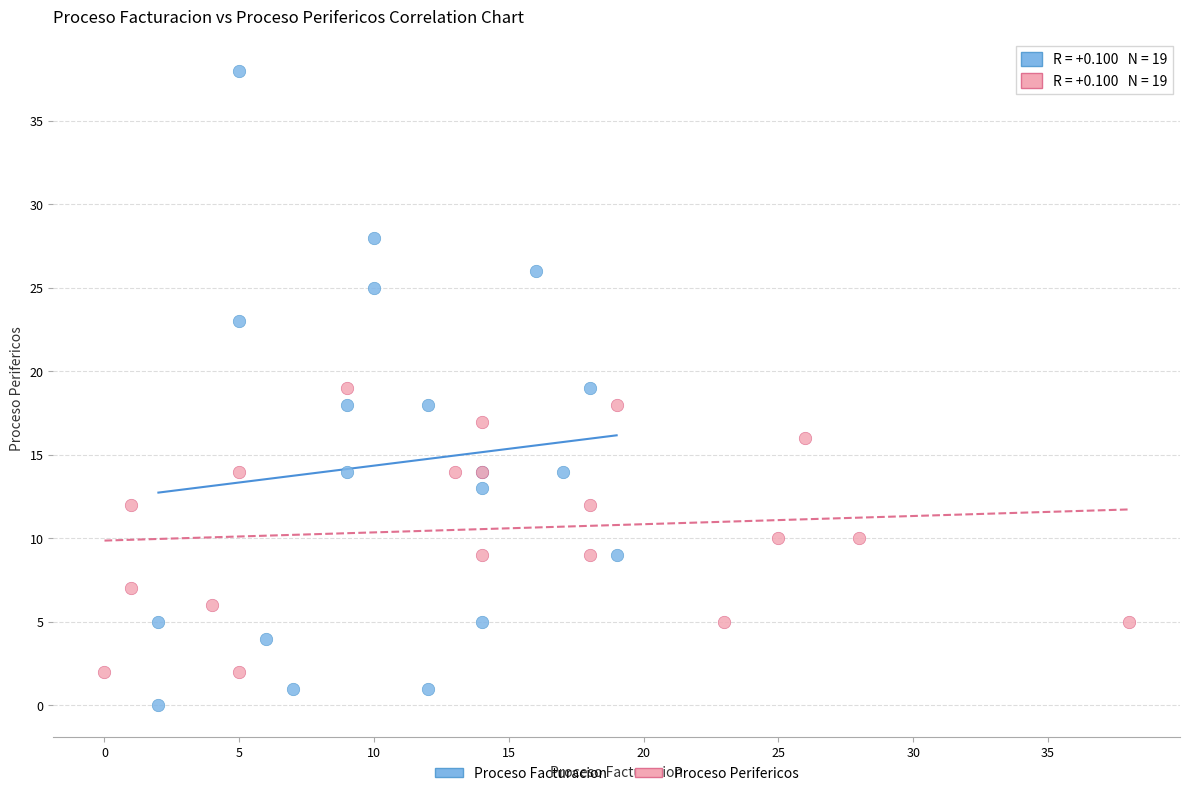

Which series has the largest Y range (max minus min)?

Proceso Facturacion